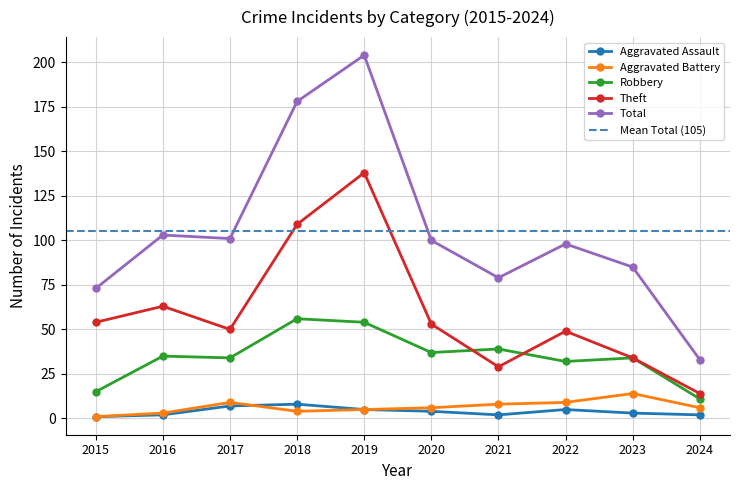

What are all the series names shown in the legend?

Aggravated Assault, Aggravated Battery, Robbery, Theft, Total